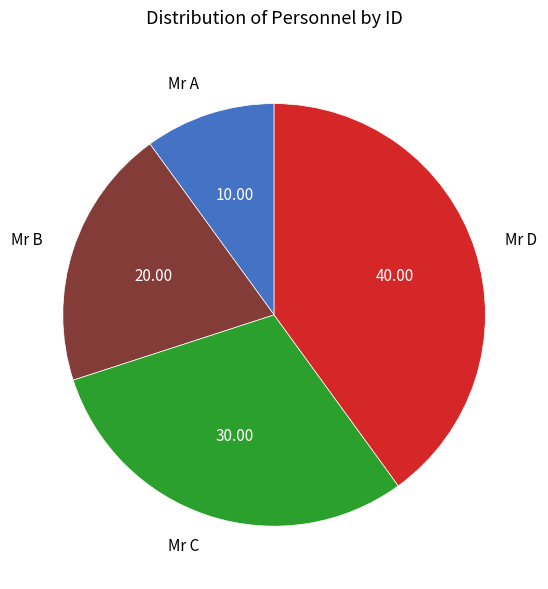

Count the number of slices in the pie.

4